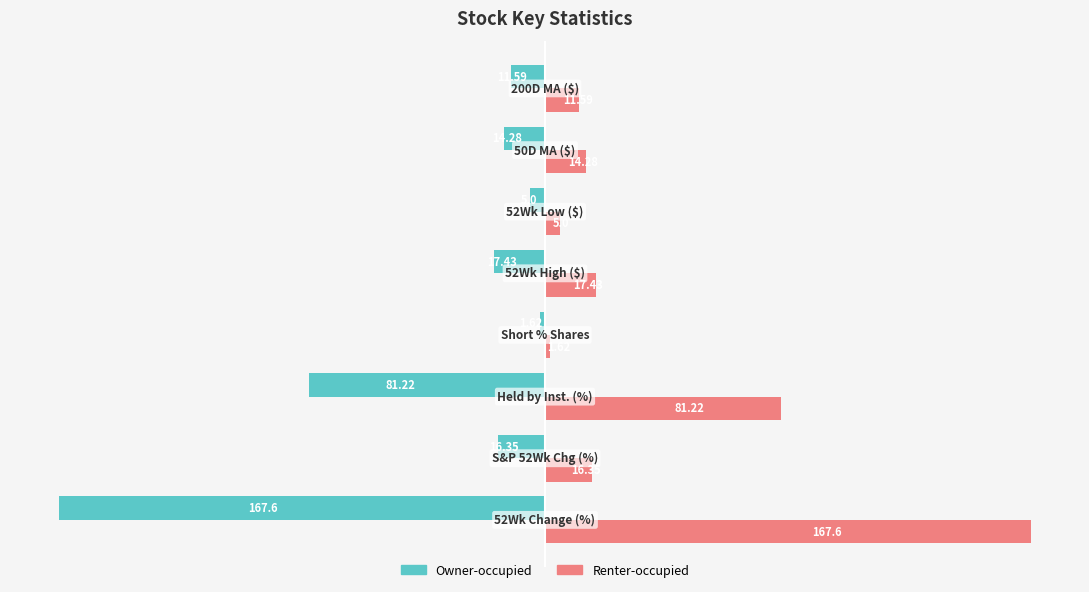

How many values in the Owner-occupied series exceed -14?

3